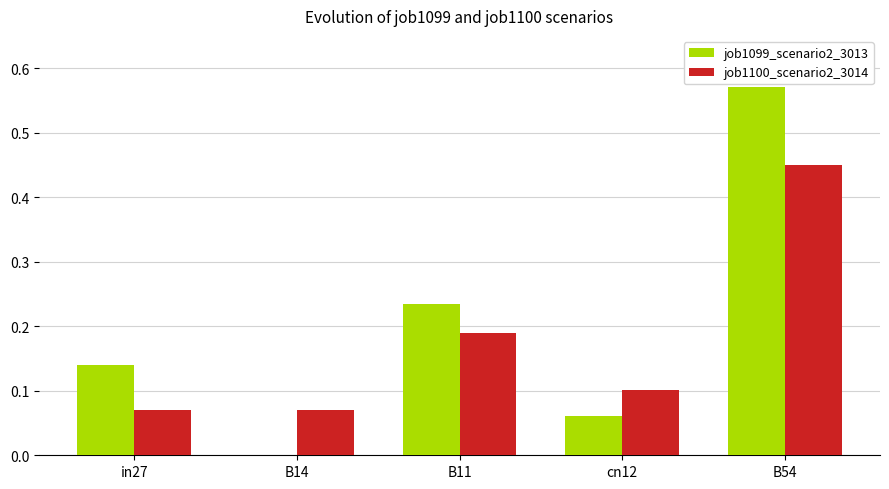

What is the sum of all job1099_scenario2_3013 values?

1.0